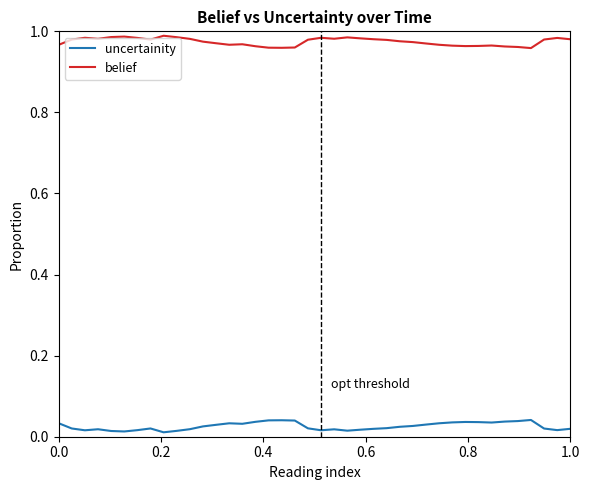

True or false: belief and uncertainity intersect in this chart.

False